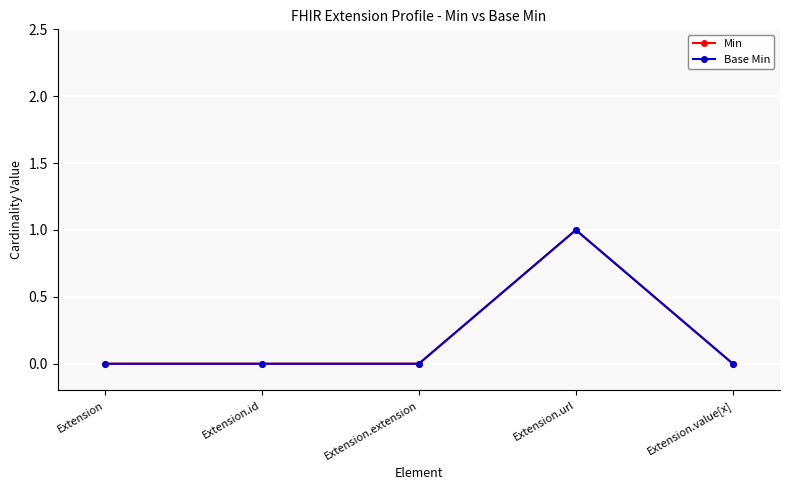

At which category is the sum across all series the highest?

Extension.url